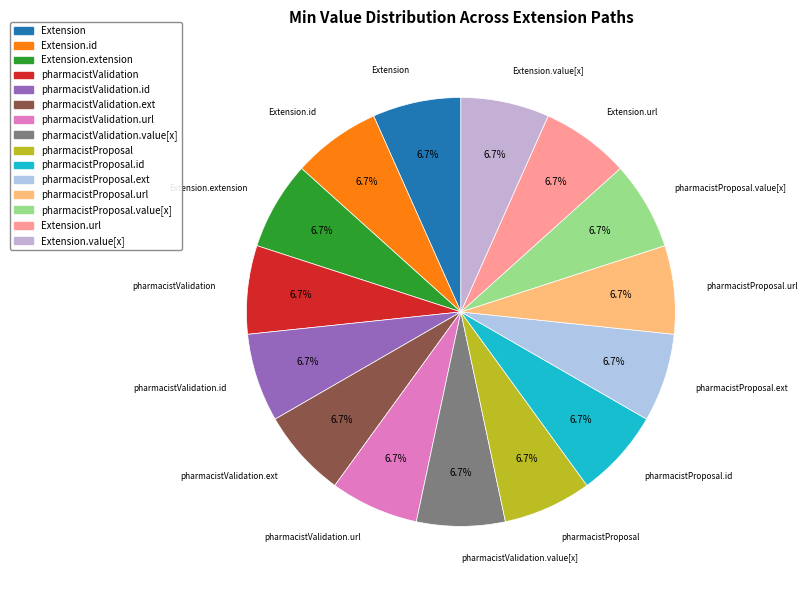

Count the number of slices in the pie.

15